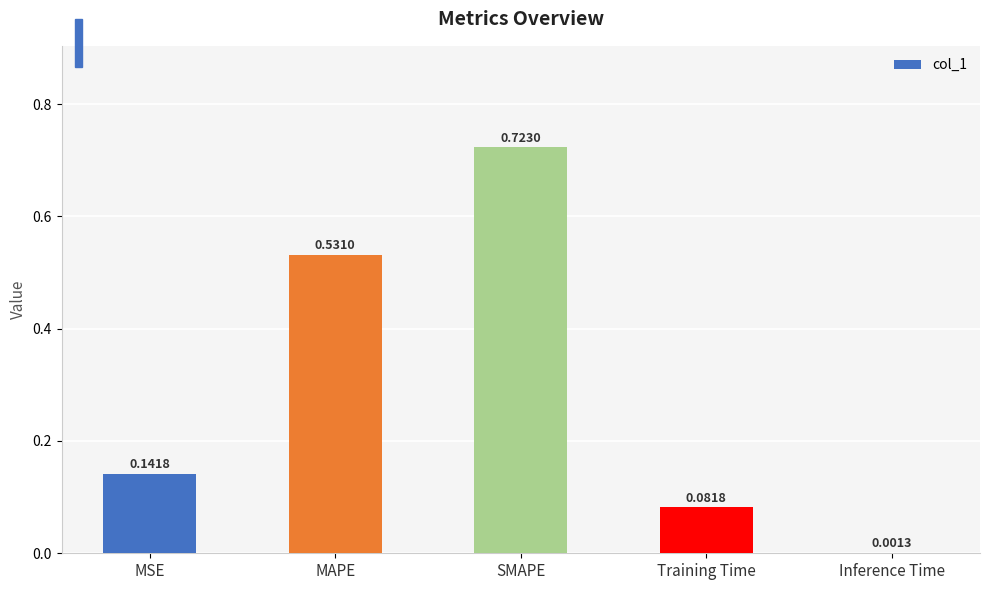

What is the sum of the values at Training Time and SMAPE?

0.8